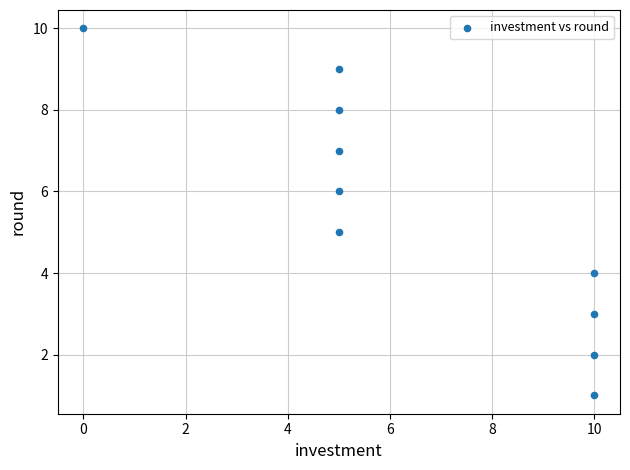

What is the average Y value?

6